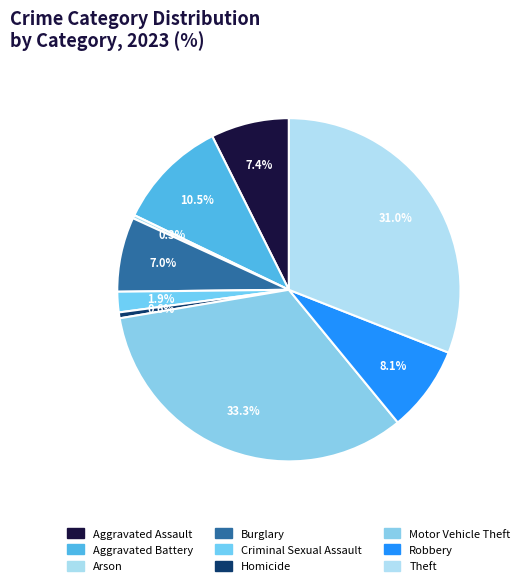

To the nearest percent, what is the difference between the Theft and Burglary slice percentages?

24%